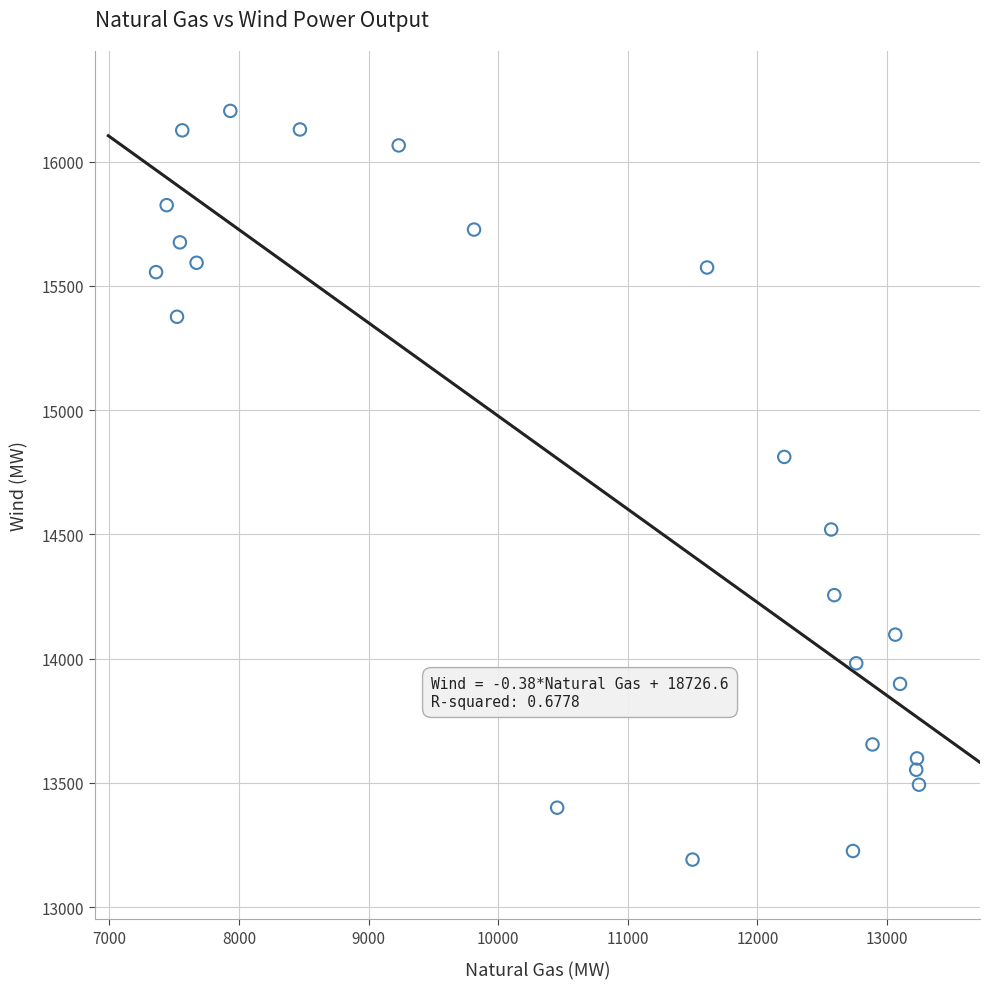

What Y value in the scatter plot is closest to 14697?

14811.7